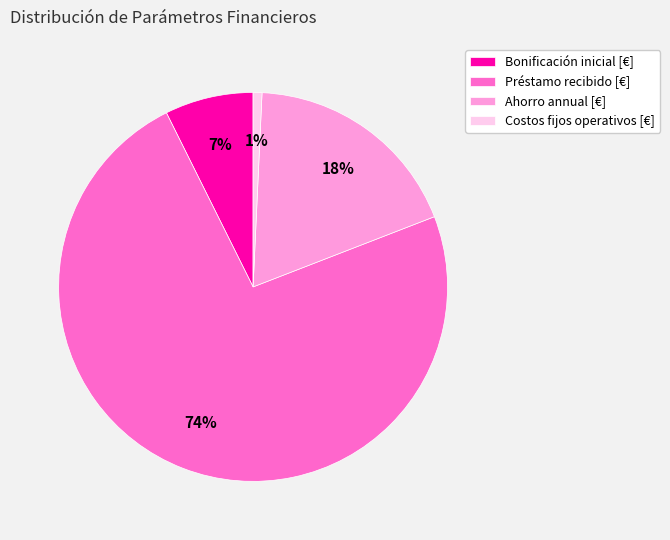

Is it true that Costos fijos operativos [€] is 1% of the pie?

True